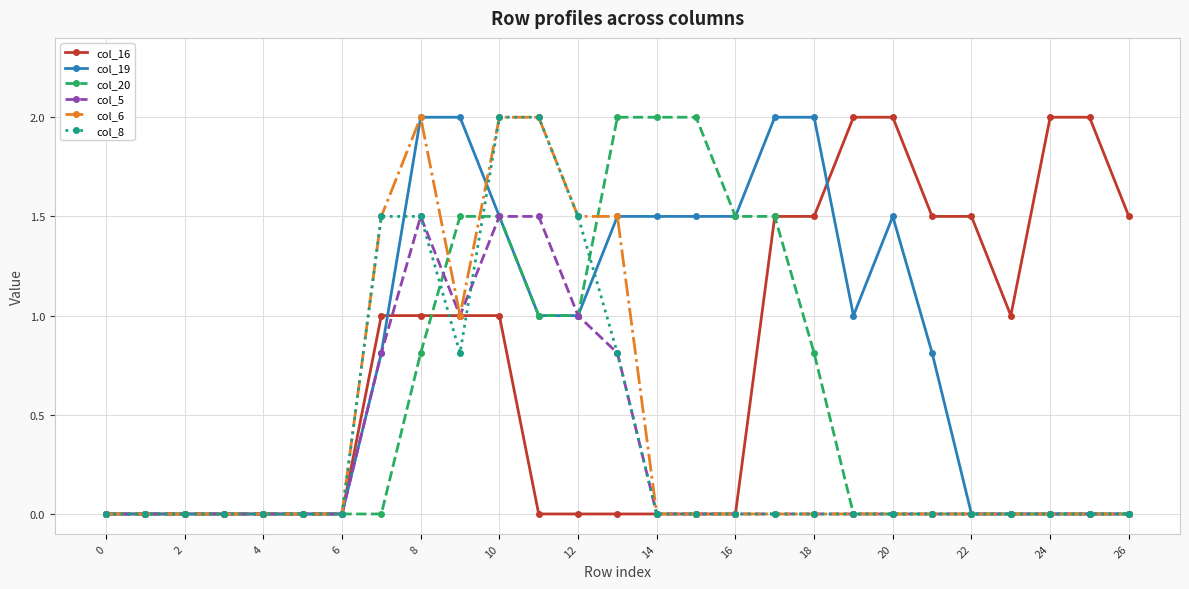

What is the maximum value for col_20?

2.0